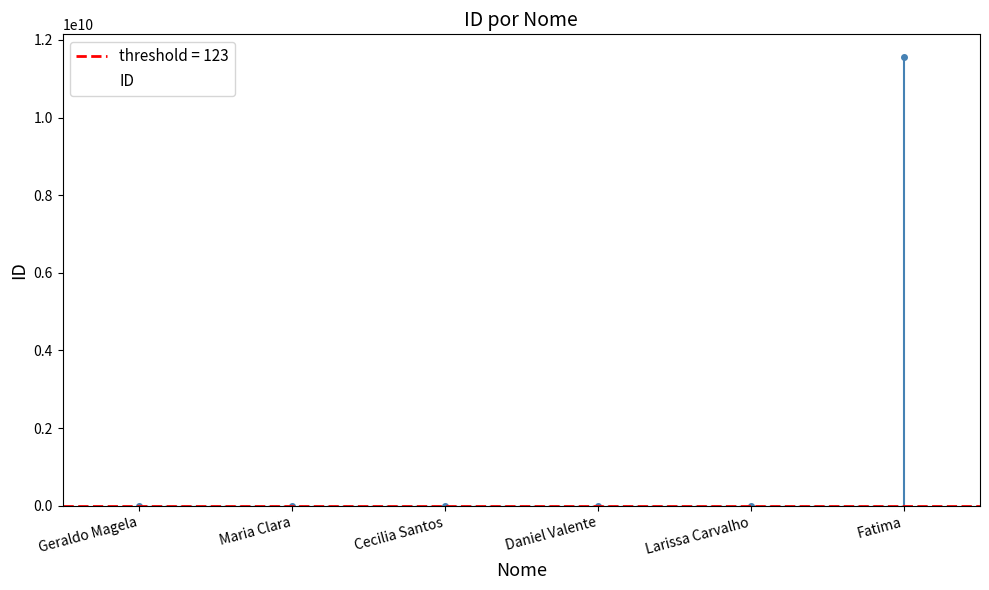

What is the ratio of the value at Larissa Carvalho to the value at Cecilia Santos?

1.1